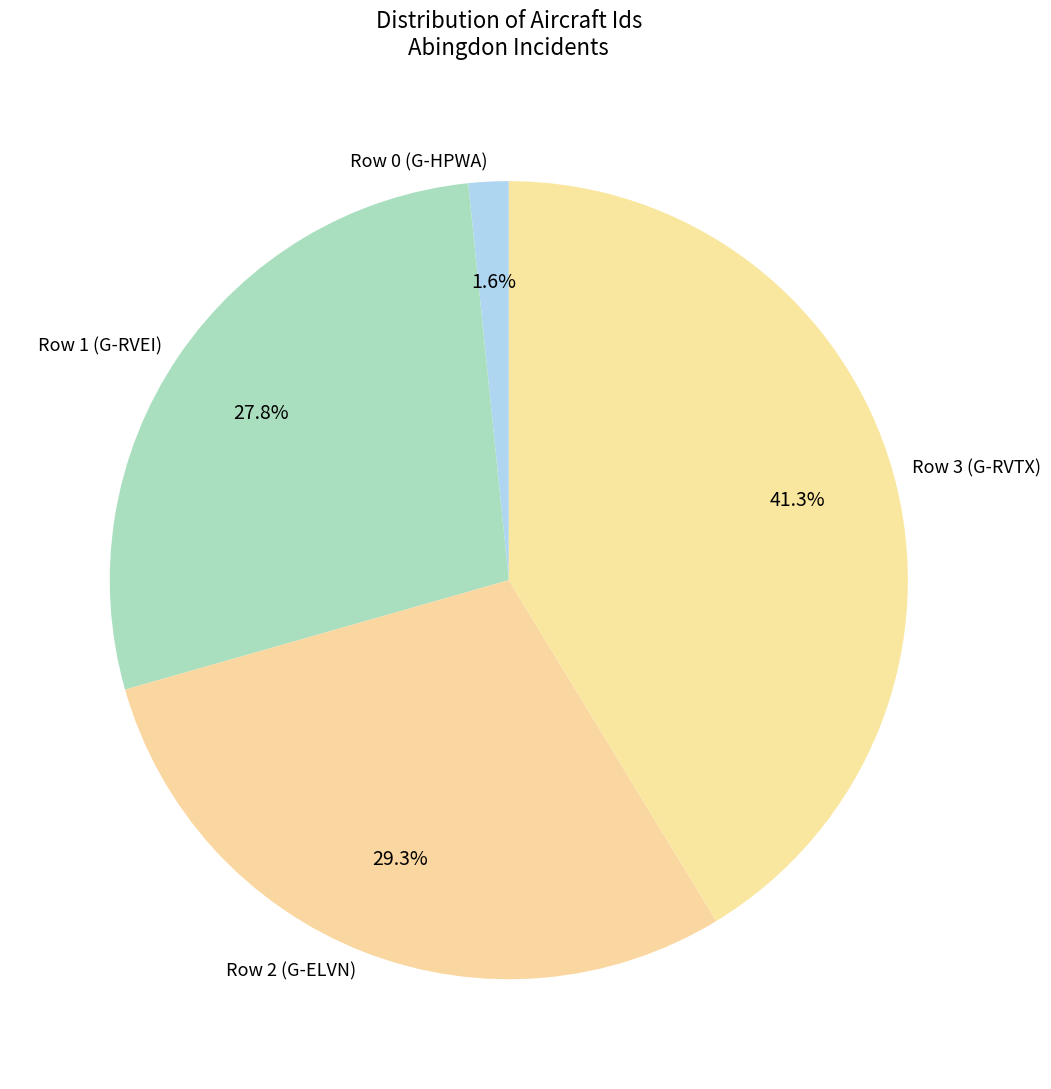

Does Row 1 (G-RVEI) account for over 50% of the chart?

No